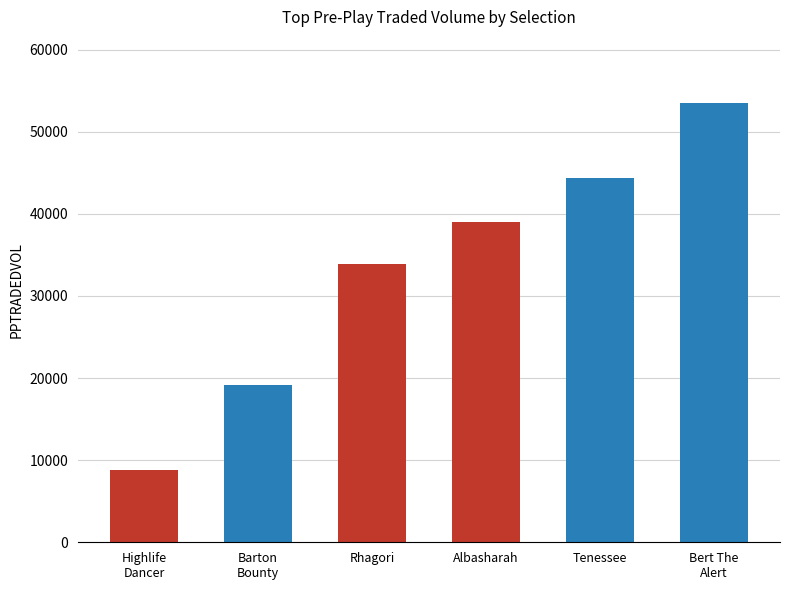

Where does the data first go above 38953?

Albasharah